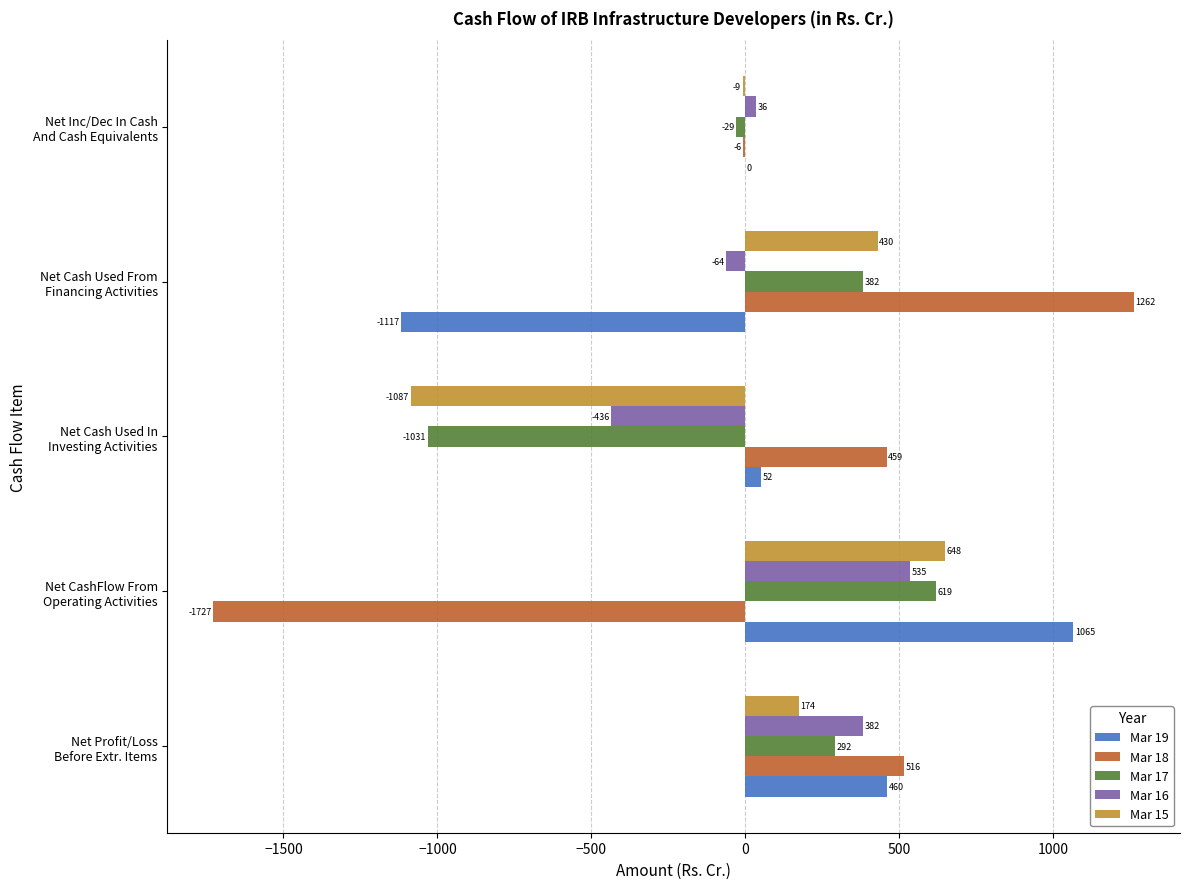

What is the maximum value shown in the chart?

1261.9